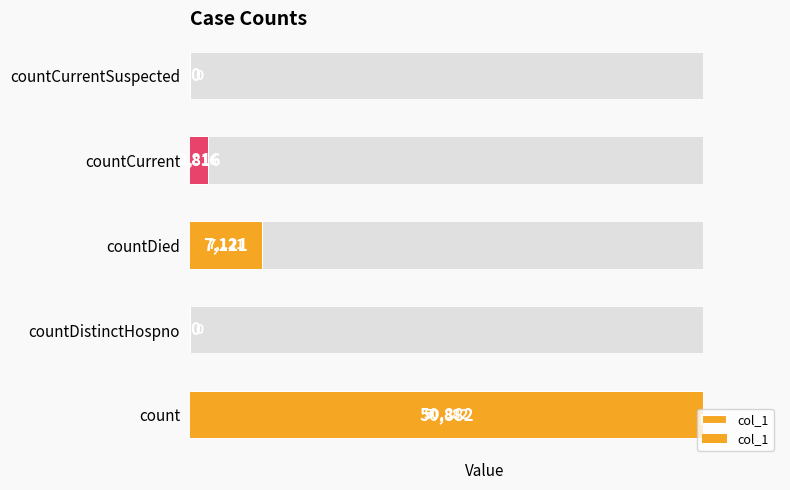

What is the difference between the values at countCurrentSuspected and count?

50882